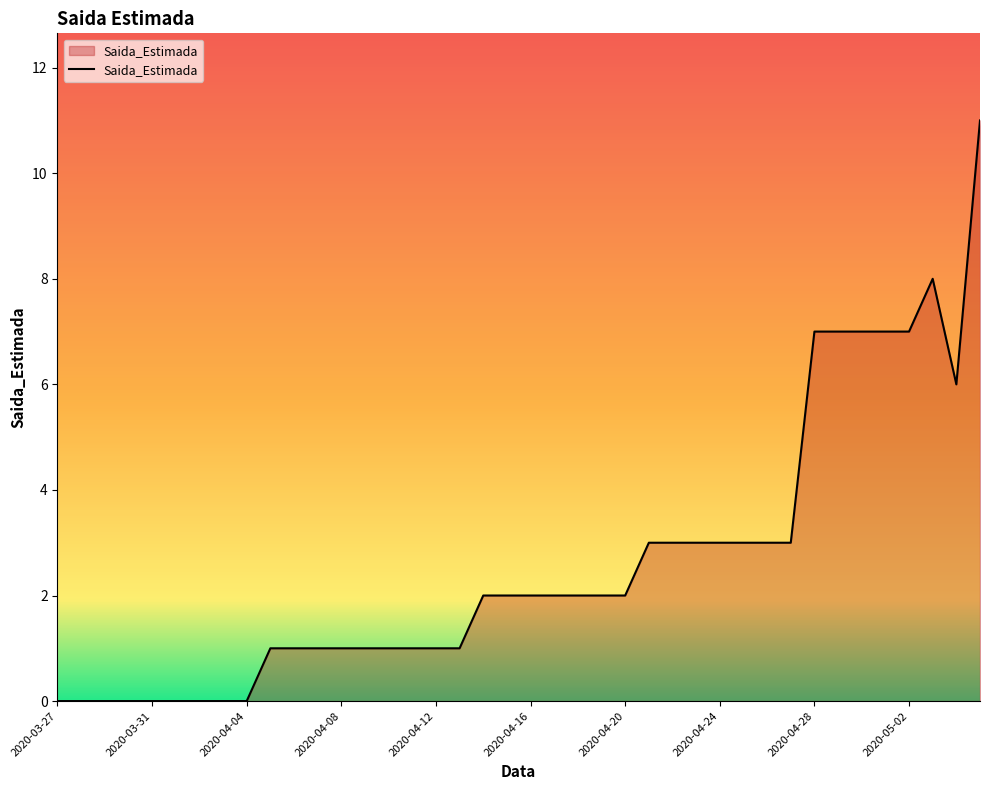

What is the greatest value displayed?

11